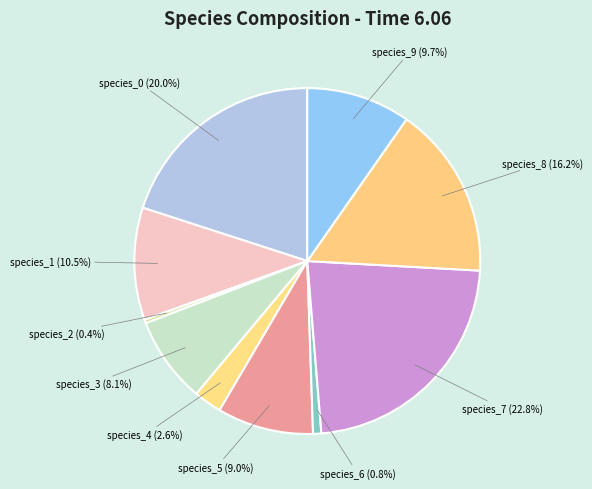

How many segments does this pie chart have?

10